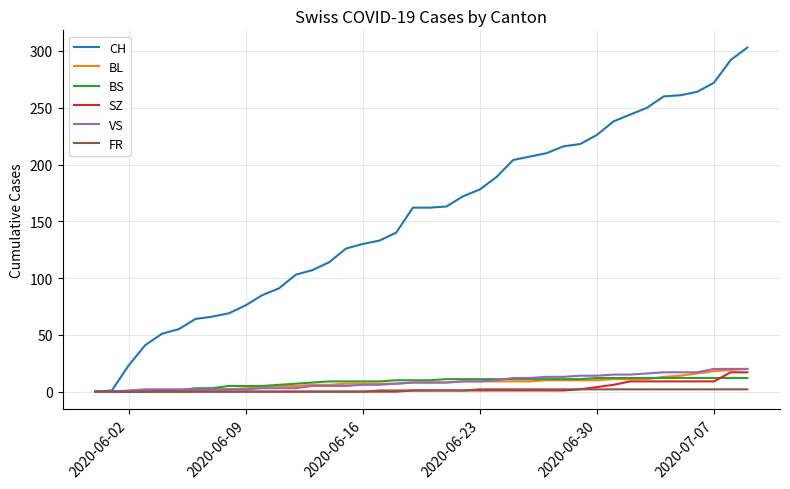

Which series has the largest total across all categories?

CH